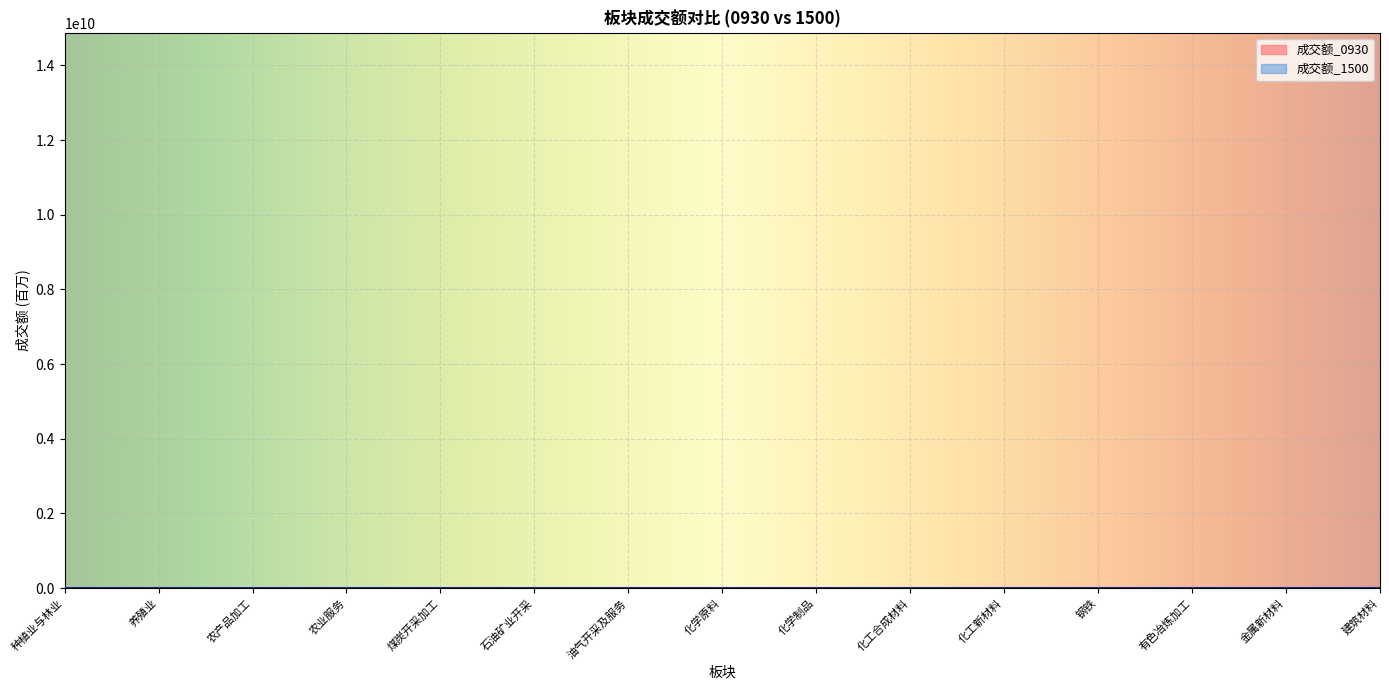

What is the difference between the maximum and minimum values in the 成交额_1500 series?

14348.0